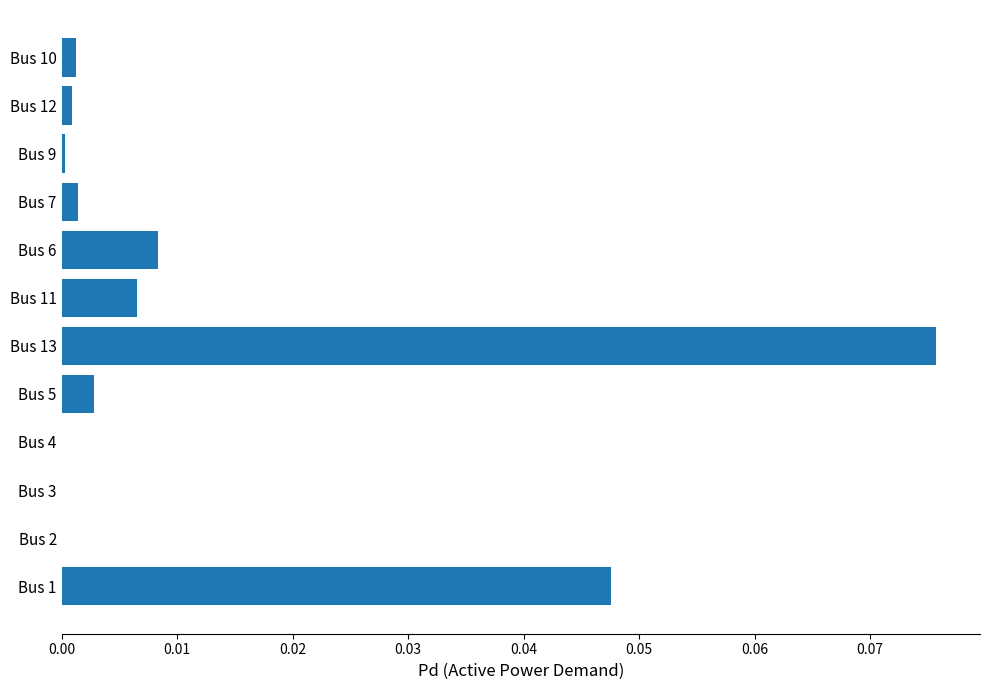

Does the chart contain stacked bars?

No